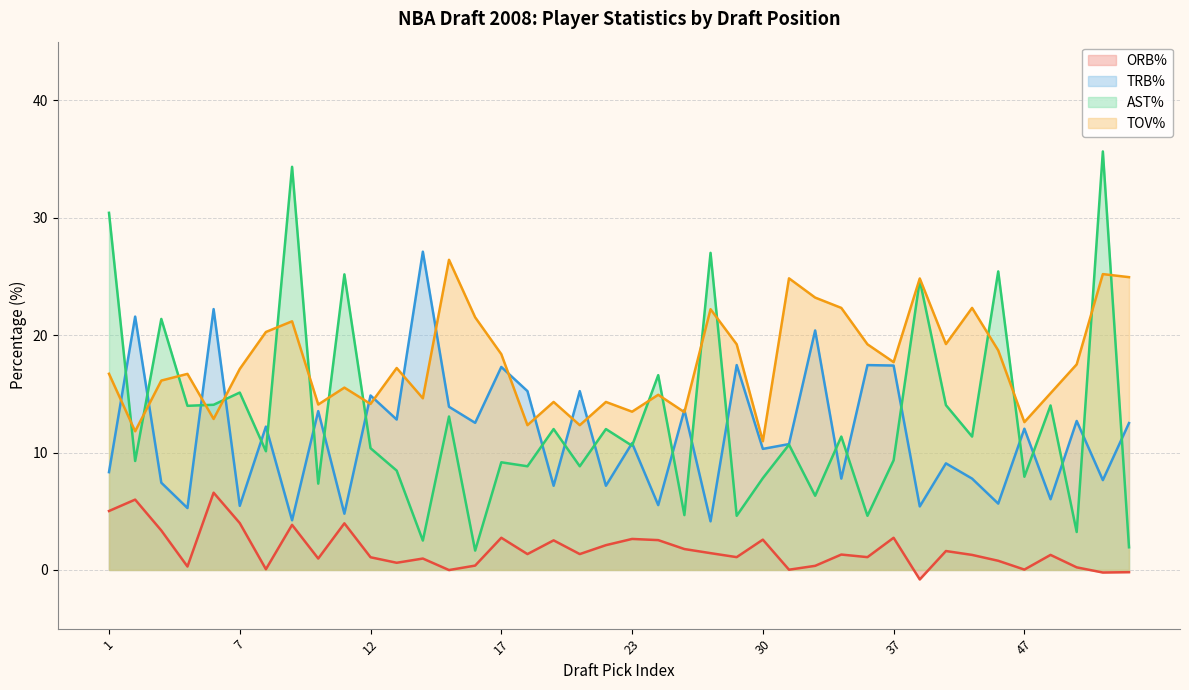

How many data points in TRB% are above 12?

20